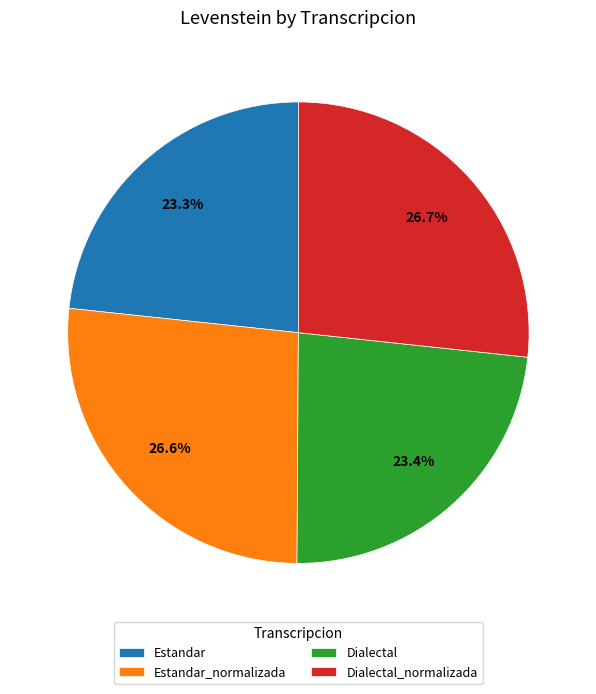

Approximately how many times larger is the value at Dialectal compared to Estandar?

1.0